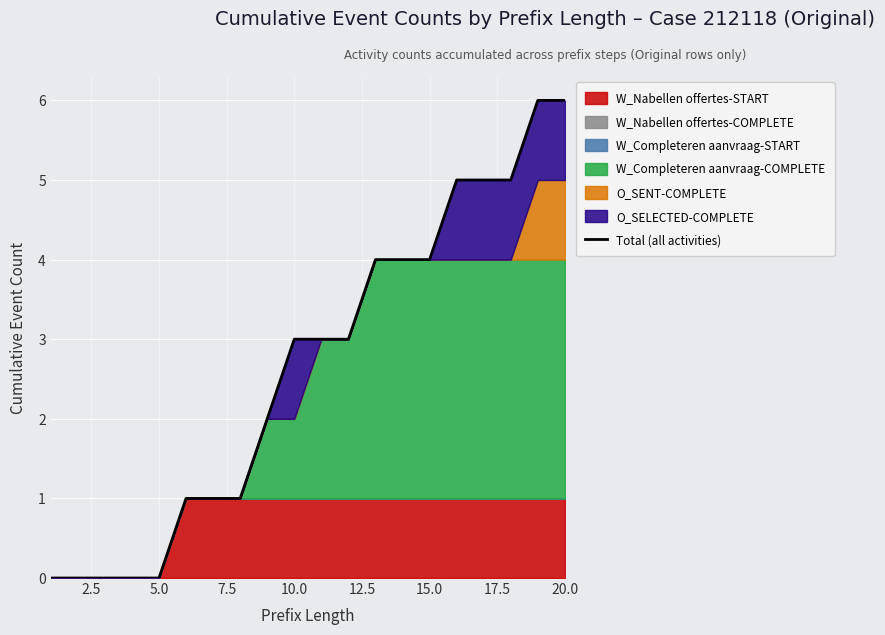

Is it true that the value at 17.5 is 1?

True